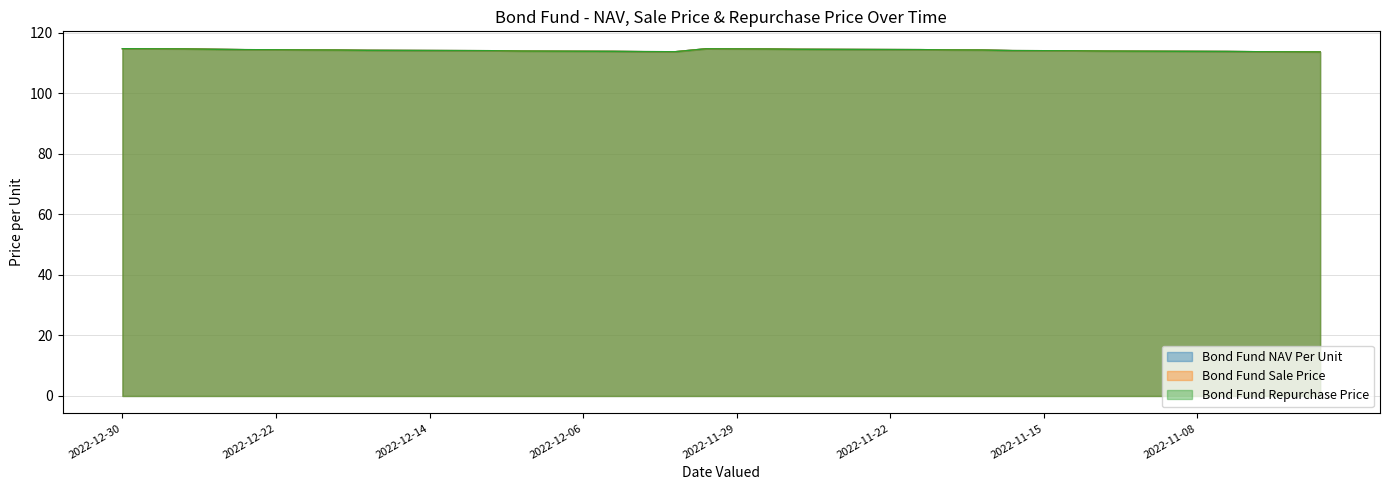

What is the minimum value for Bond Fund Repurchase Price?

113.7